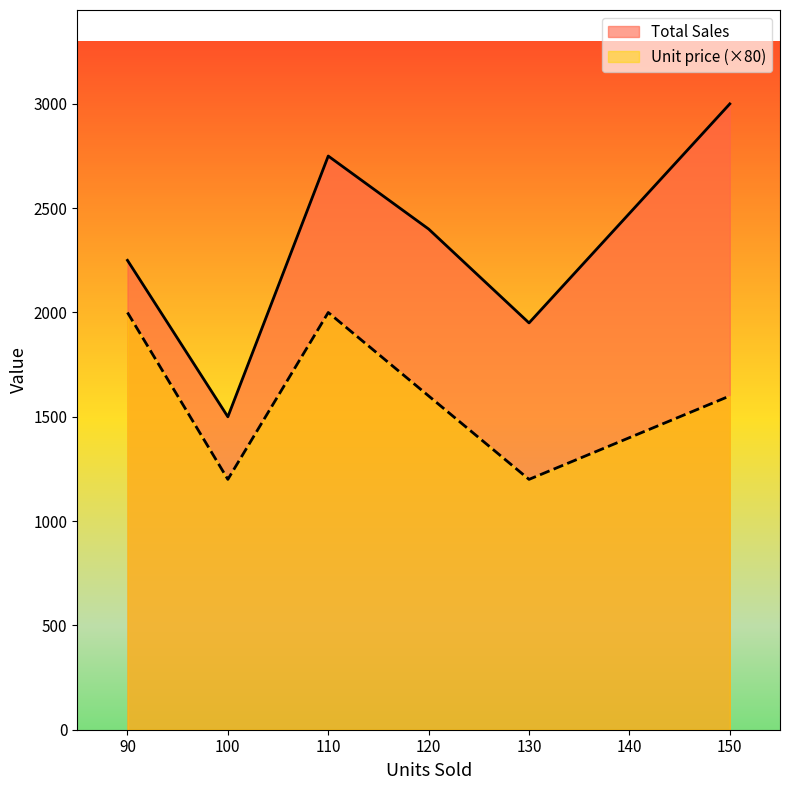

The value of Total Sales at 90 is 2250. True or false?

True